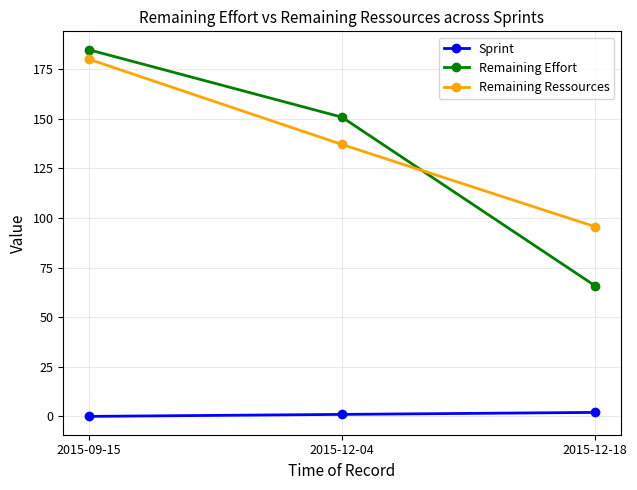

Which series has the largest range (max minus min)?

Remaining Effort